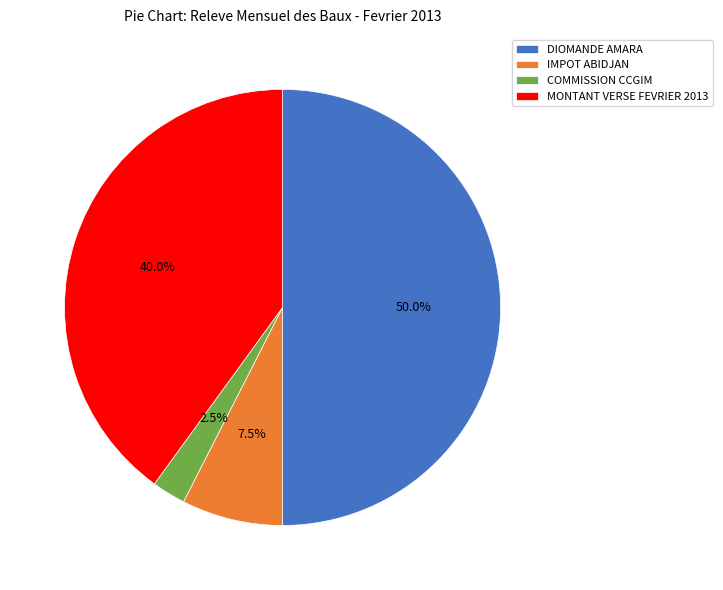

Combined, do IMPOT ABIDJAN and MONTANT VERSE FEVRIER 2013 account for over 50%?

No